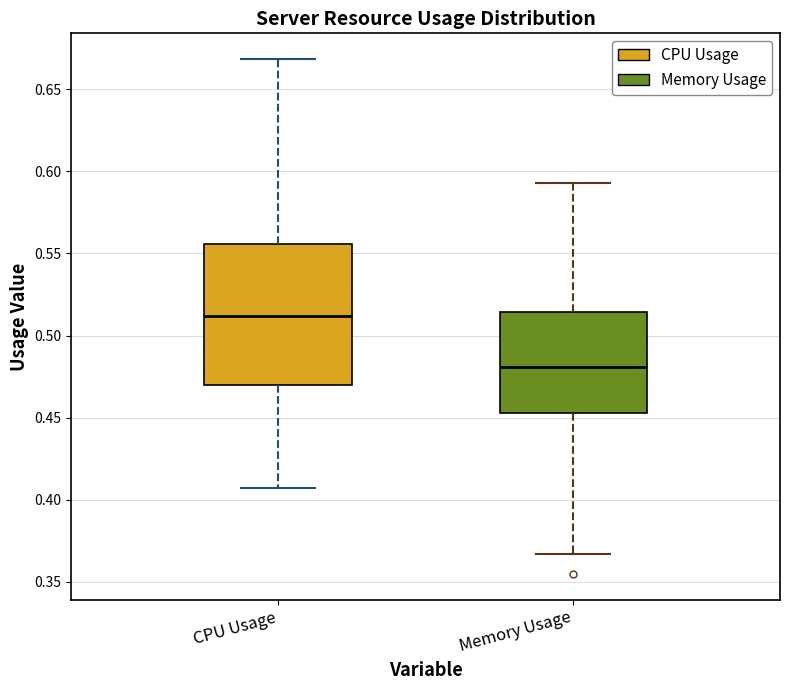

Reading left to right, transcribe this box plot: for each box, give where its median line is, the range the box spans, and where its two whiskers end, as read against the y-axis. The values are not printed on the chart, so give them approximately, as read against the axis.

CPU Usage: median 0.510, box 0.470 to 0.555, whiskers 0.405 to 0.670
Memory Usage: median 0.480, box 0.455 to 0.515, whiskers 0.365 to 0.595